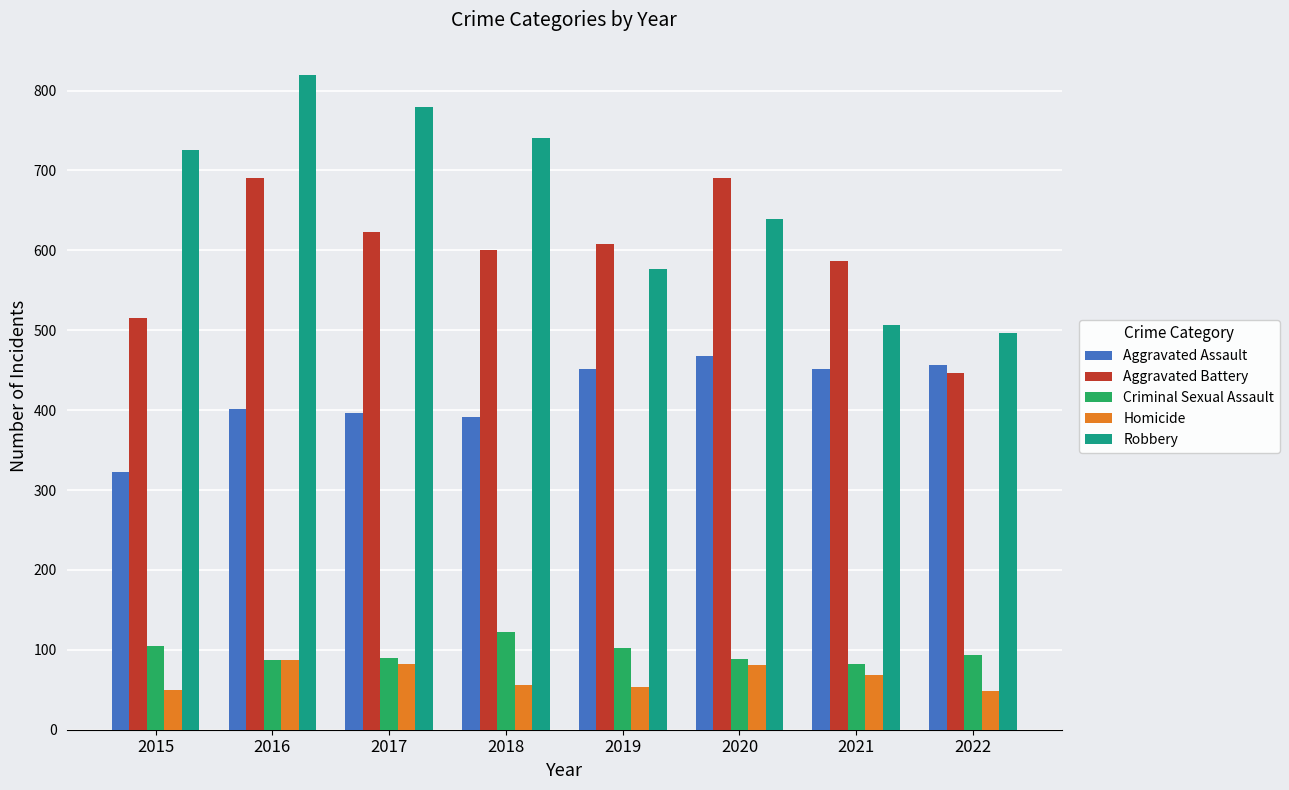

Rank the series by their maximum value, from highest to lowest.

Robbery, Aggravated Battery, Aggravated Assault, Criminal Sexual Assault, Homicide